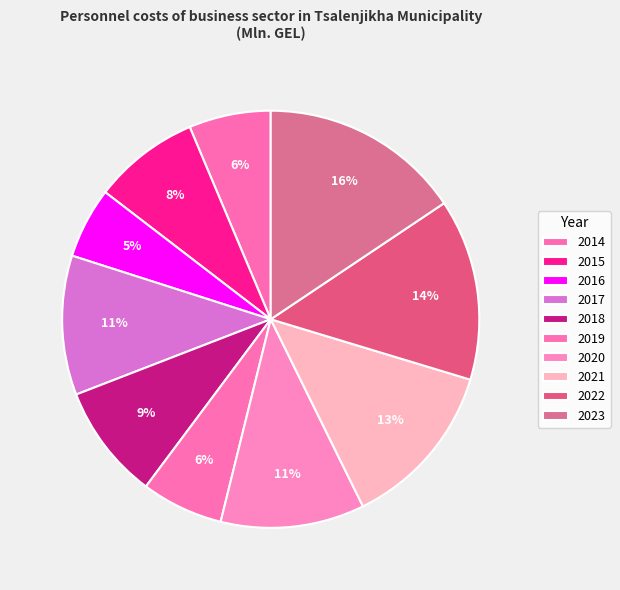

Which category has the smallest portion of the pie?

2016